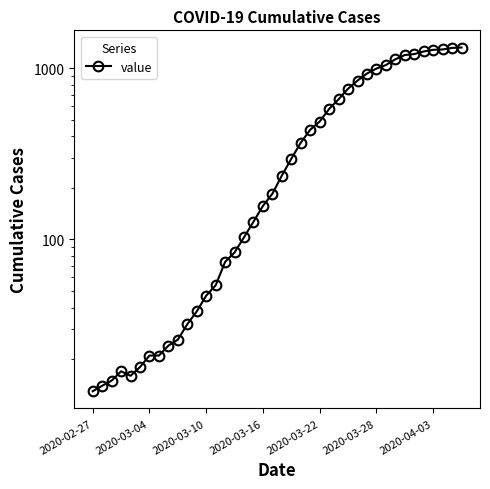

Count the number of data series in this chart.

1